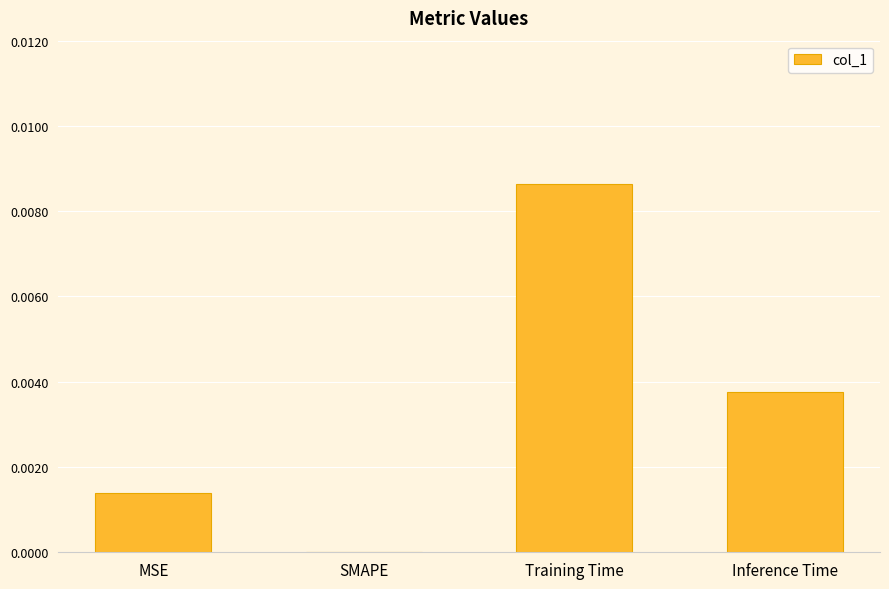

How many data points does each series have?

4